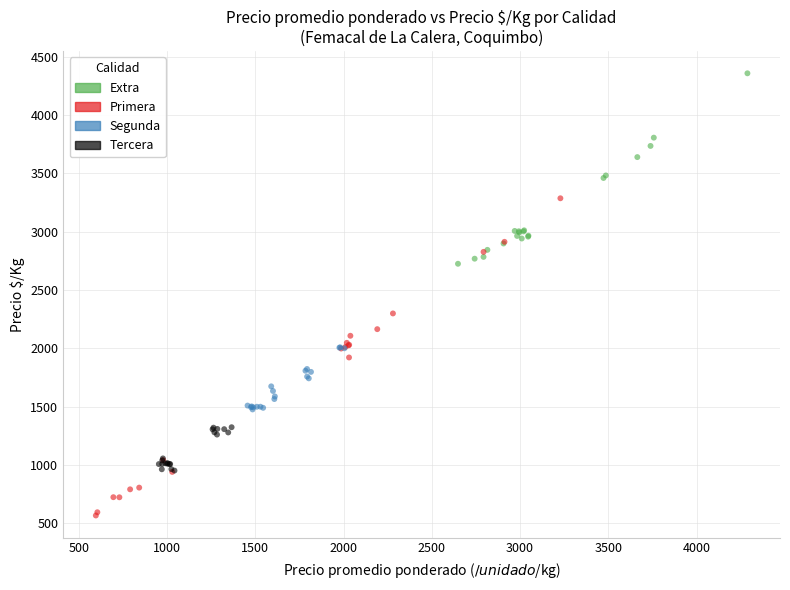

Which series contains the lowest Y value?

Primera